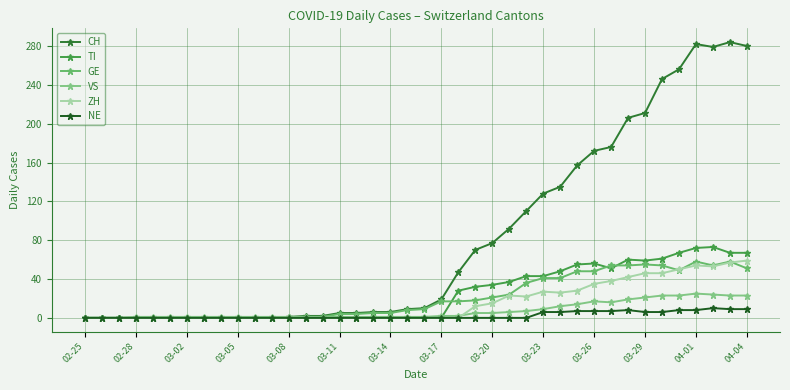

True or false: ZH and CH cross at least once.

False